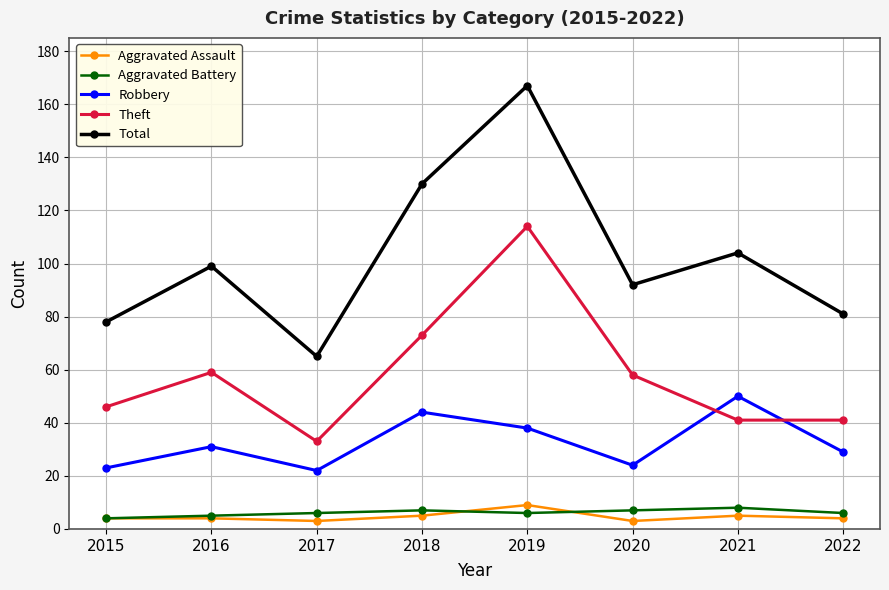

True or false: Theft has more than 0 points higher than both neighbors.

True